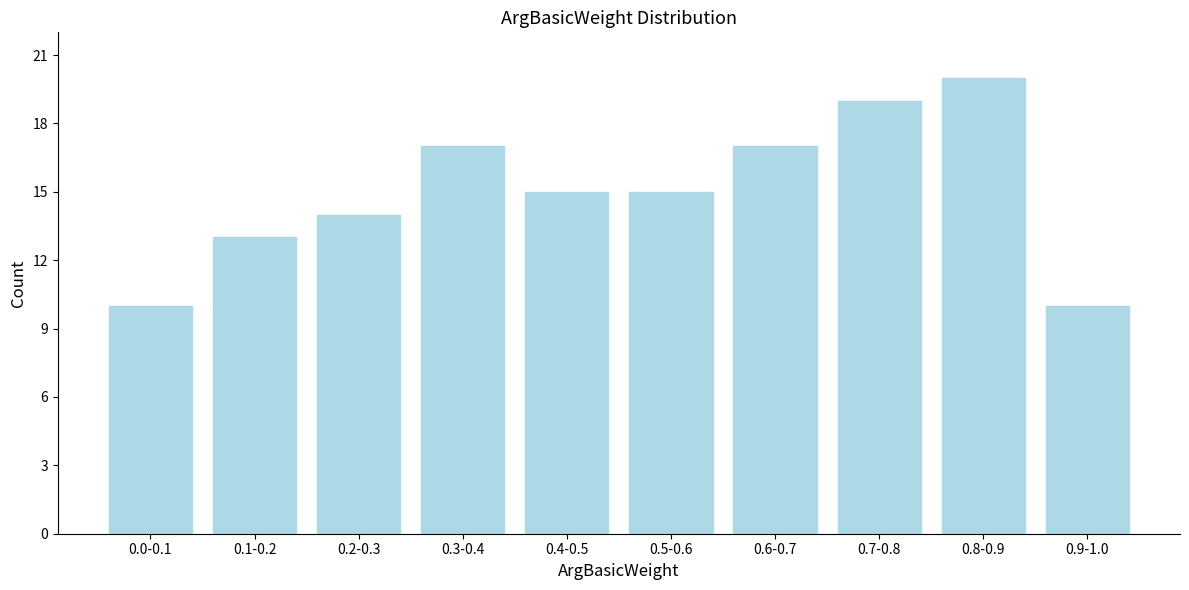

Reading left to right, list all the values displayed in this chart.

0.0-0.1=10	0.1-0.2=13	0.2-0.3=14	0.3-0.4=17	0.4-0.5=15	0.5-0.6=15	0.6-0.7=17	0.7-0.8=19	0.8-0.9=20	0.9-1.0=10